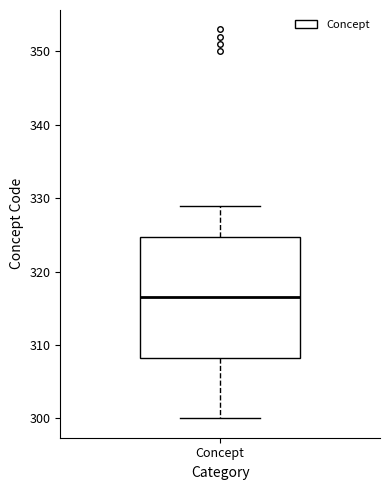

Transcribe this box plot: give where the median line is, the range the box spans, and where the two whiskers end, as read against the y-axis. The values are not printed on the chart, so give them approximately, as read against the axis.

median 317, box 308 to 325, whiskers 300 to 329